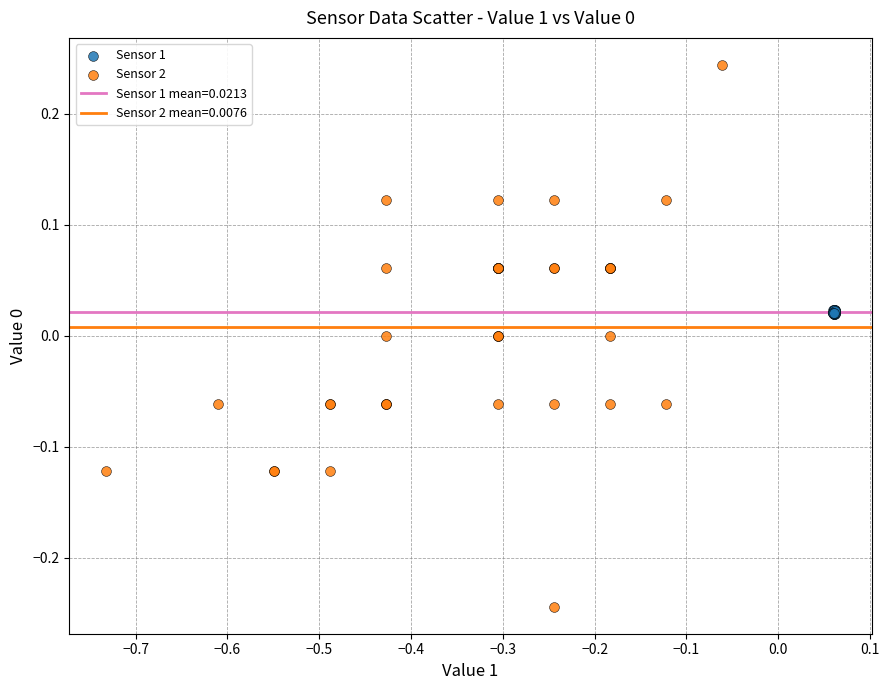

Which series reaches the minimum Y coordinate?

Sensor 2